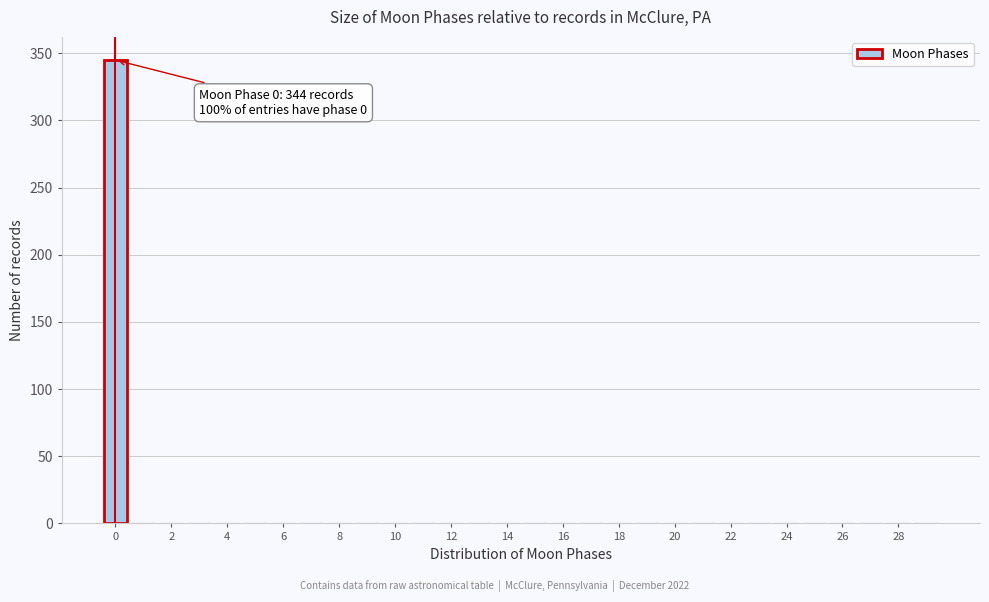

Which range on the x-axis has the tallest bar?

-0.5 to 0.5